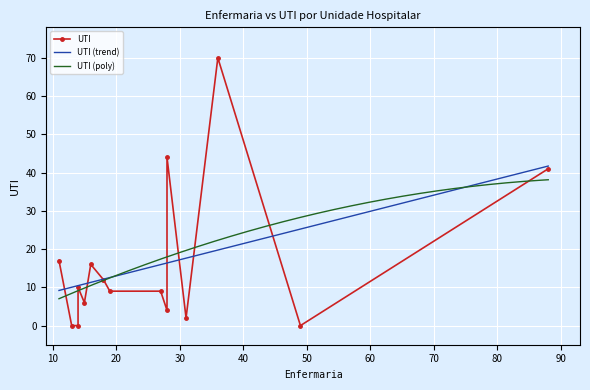

At which category does the data reach its first local valley?

1